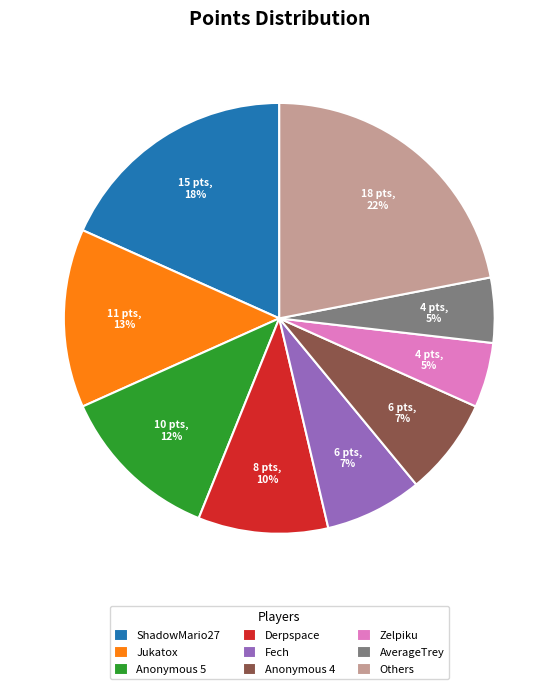

Approximately how many times larger is the value at Anonymous 5 compared to ShadowMario27?

0.7